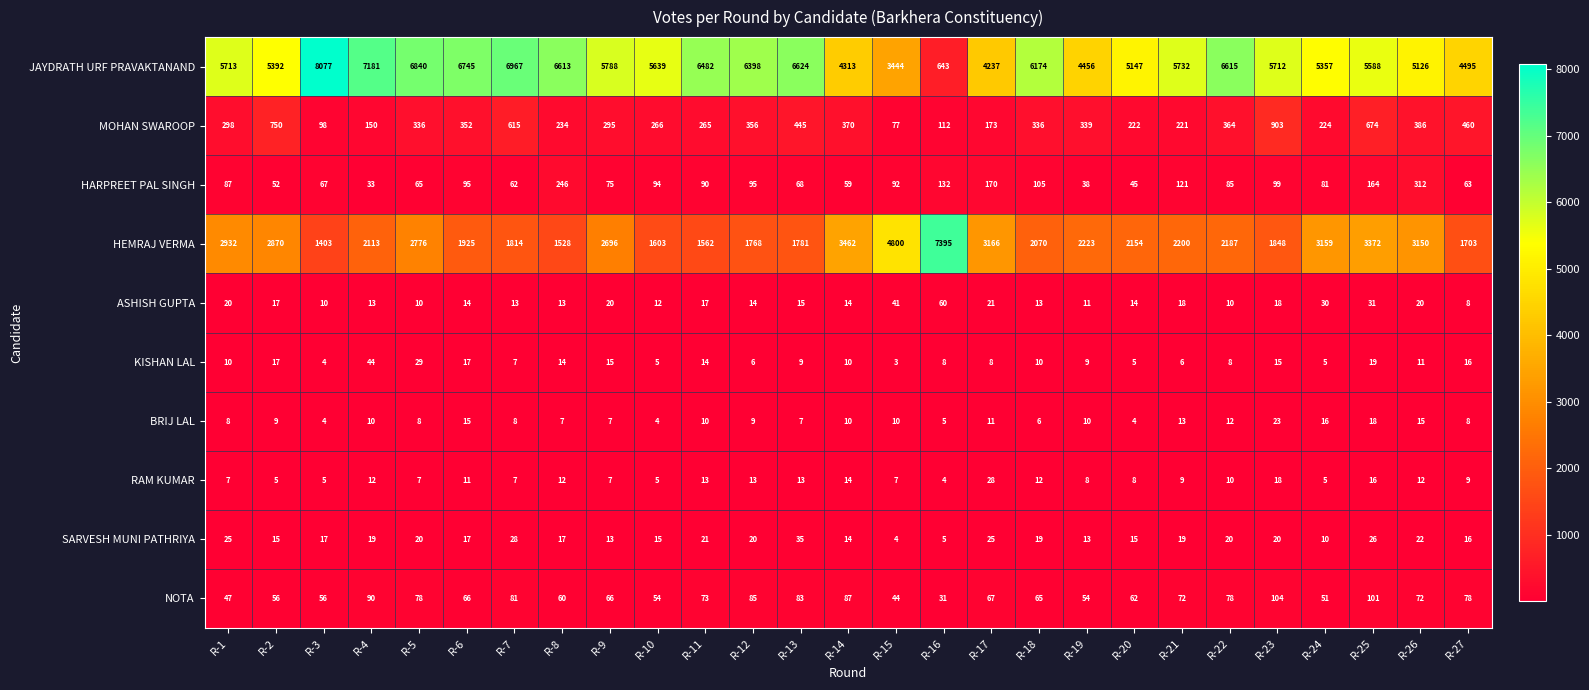

What is the difference between the highest and lowest values at R-23?

5697